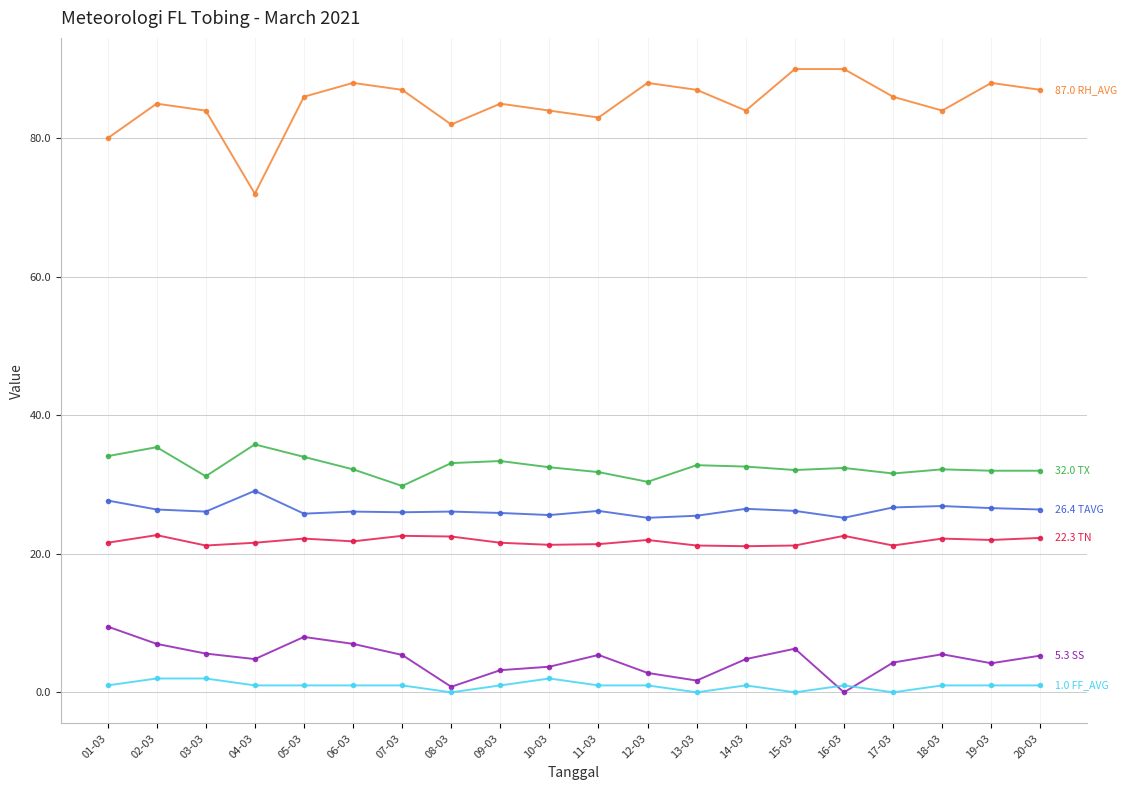

What is the total value across all series at 03-03?

170.1